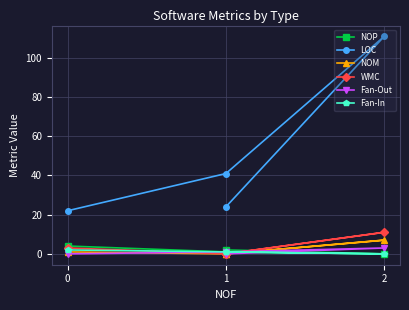

Between 1 and 2, which series saw the biggest shift?

LOC